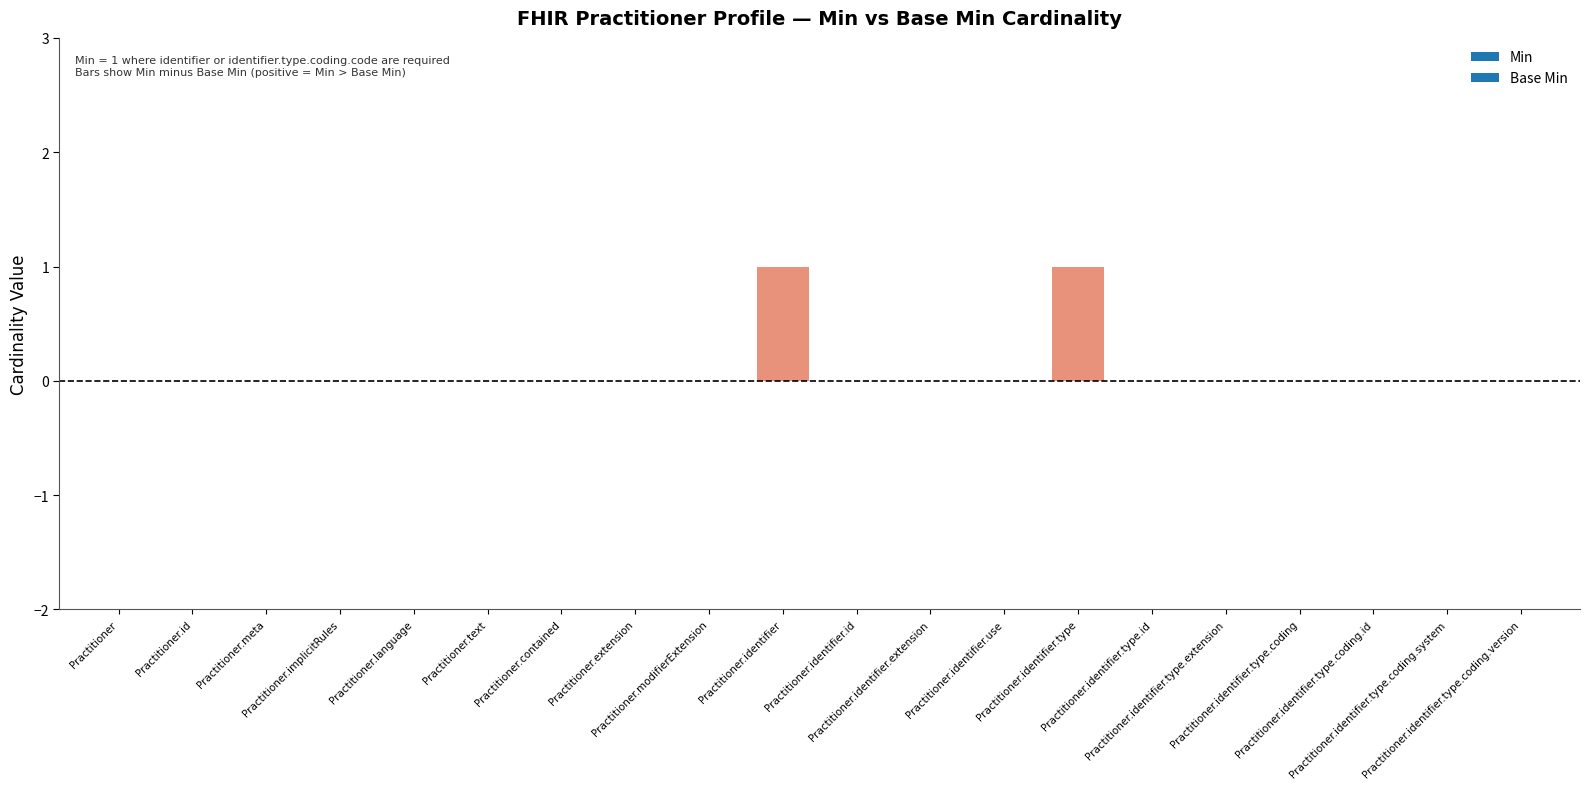

The chart shows a value of 0 at Practitioner.text. True or false?

True